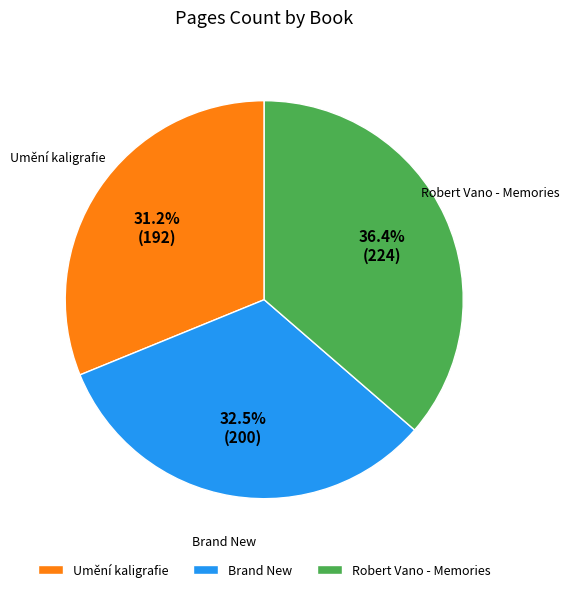

Which has a higher value, Robert Vano - Memories or Brand New?

Robert Vano - Memories